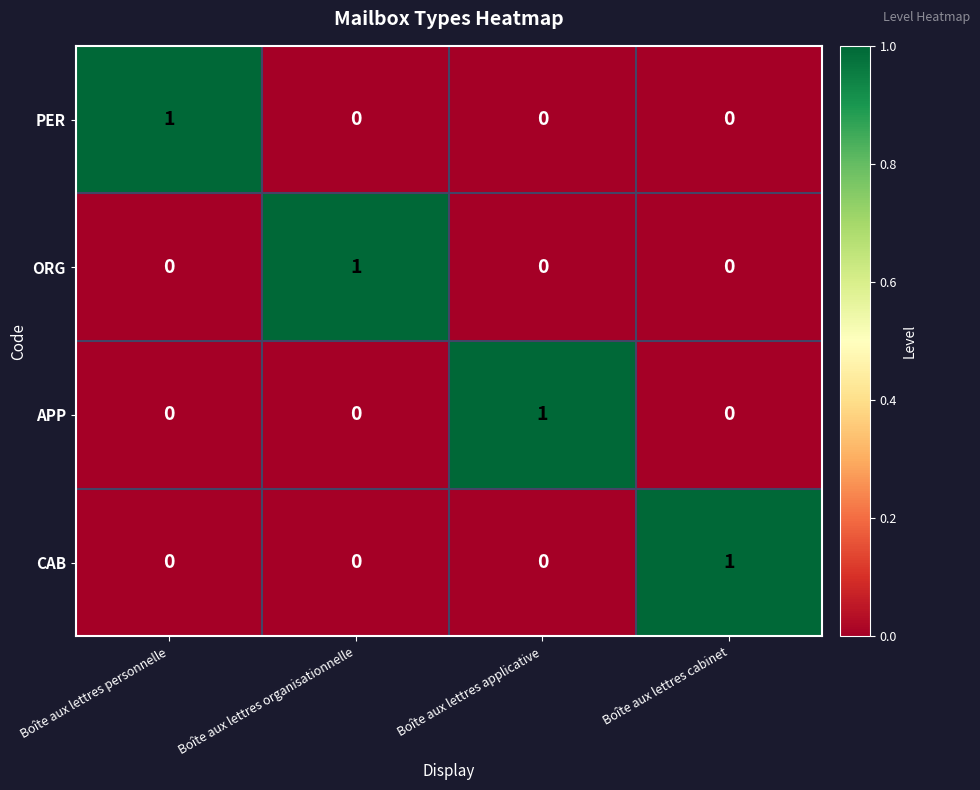

True or false: ORG has a value of 0 at Boîte aux lettres personnelle.

True